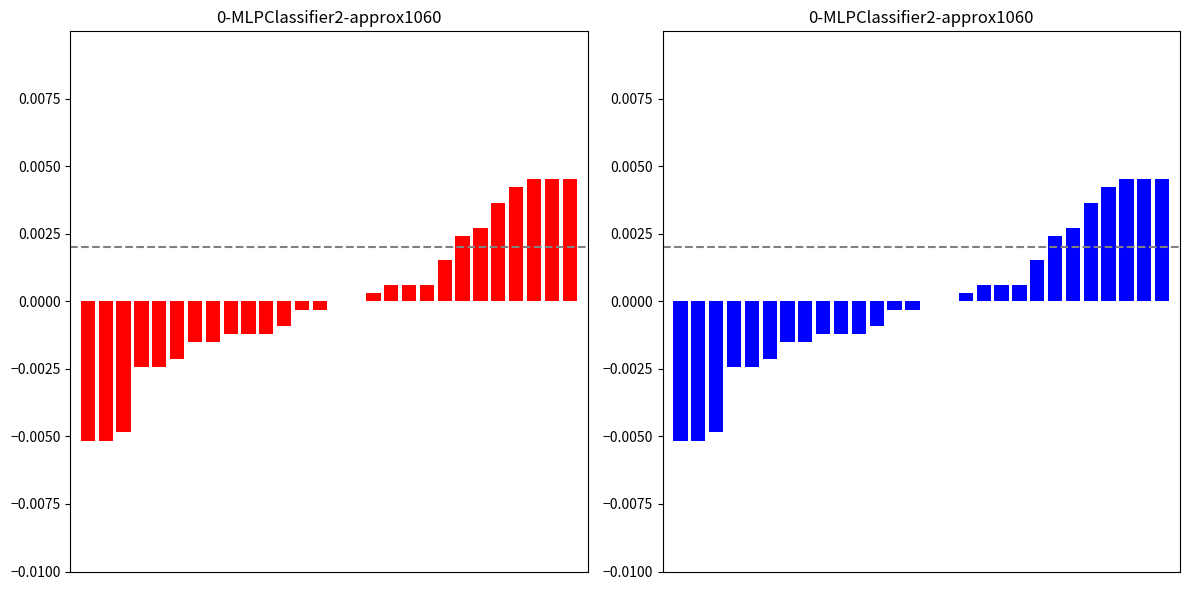

Are the bars horizontal?

No